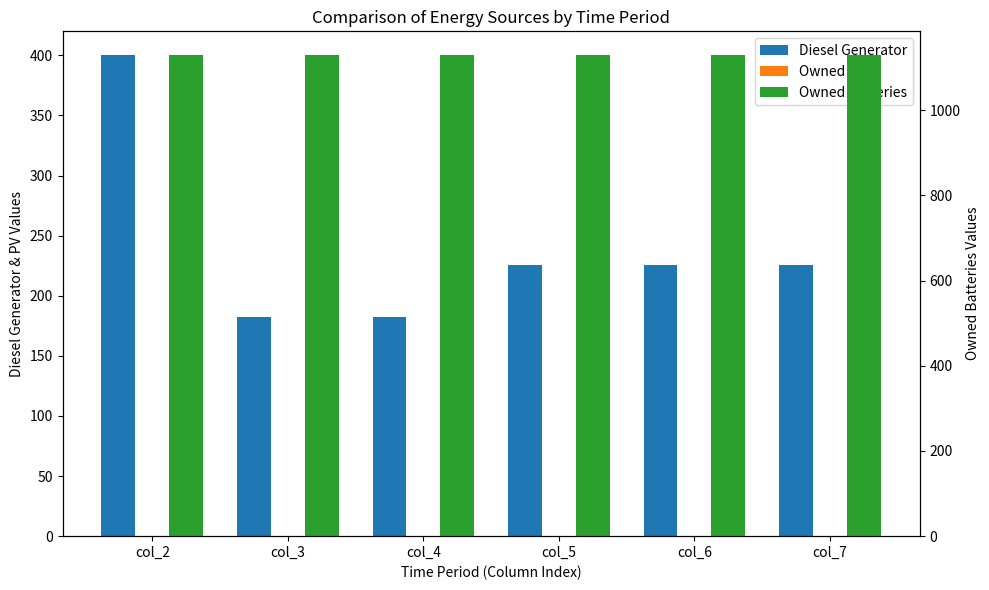

The value of Diesel Generator at col_3 is 182.0. True or false?

True